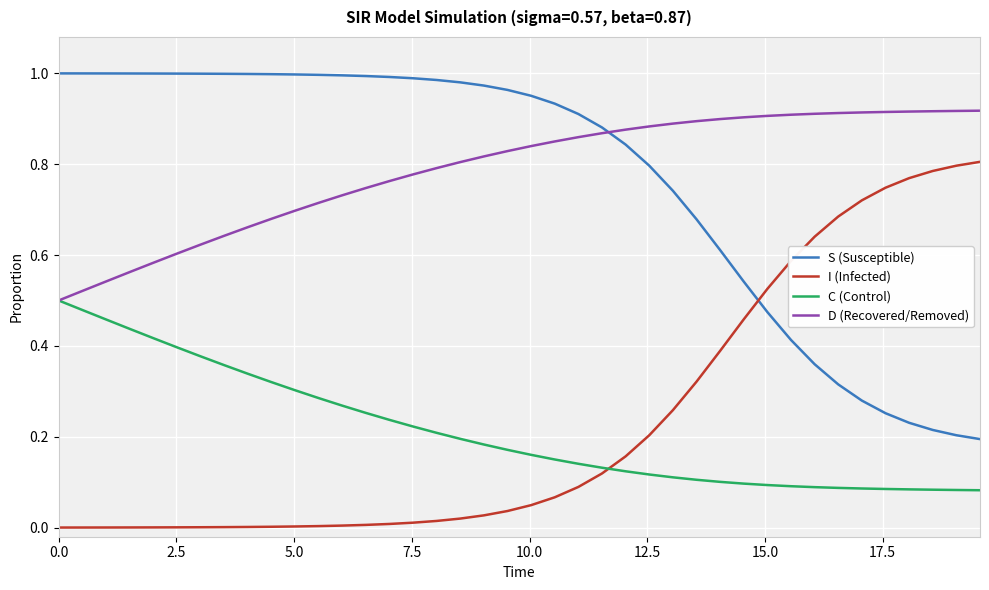

How many intersections are there between S (Susceptible) and D (Recovered/Removed)?

1